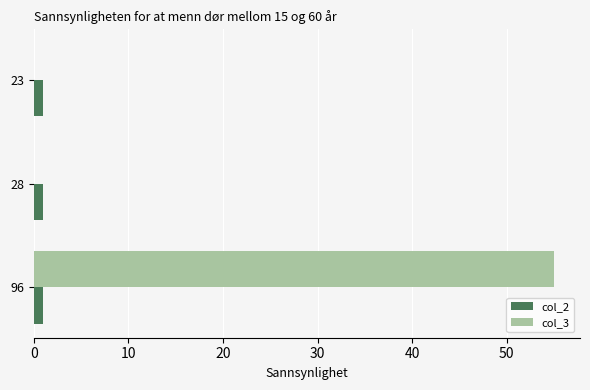

What are all the series names shown in the legend?

col_2, col_3